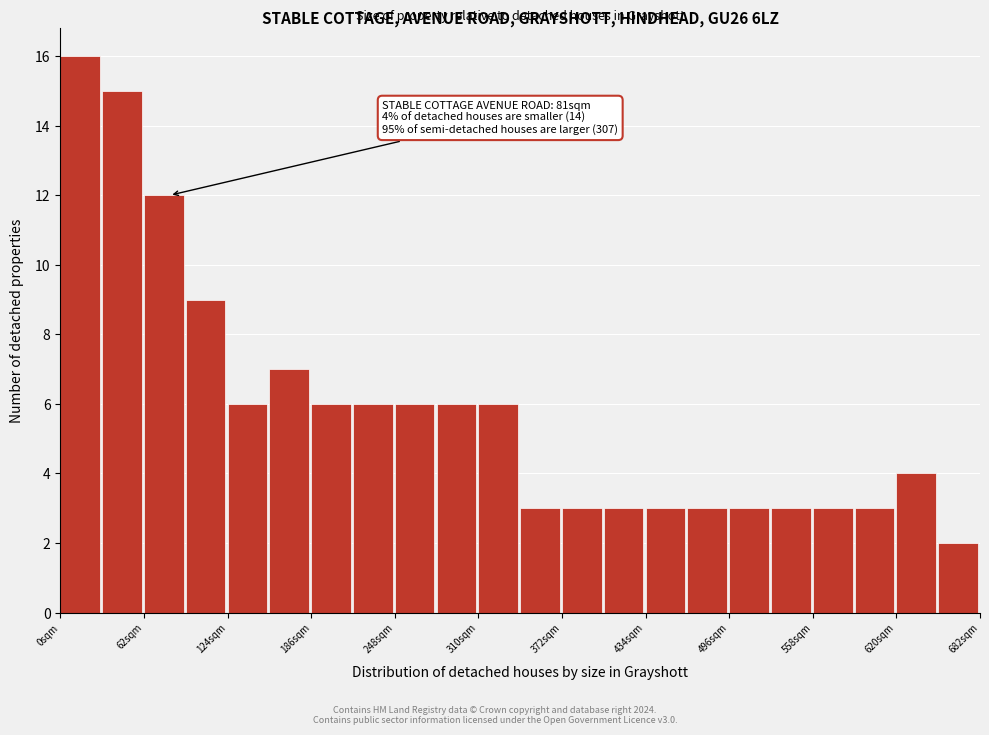

Around what value on the x-axis is the tallest bar? Give the approximate position of its centre, as read against the axis.

10